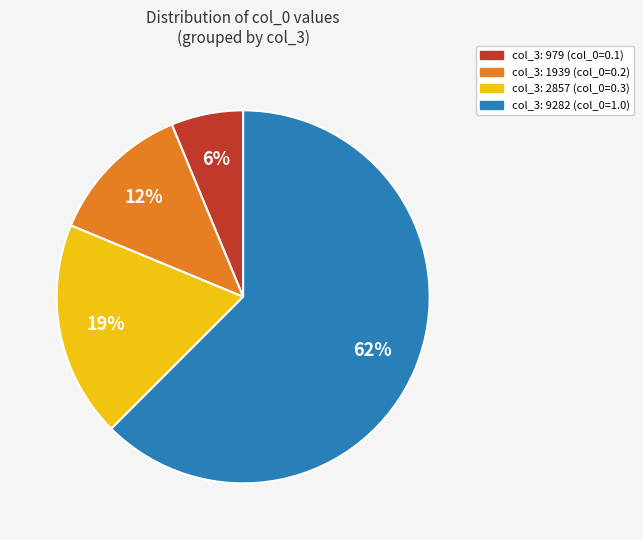

Which has a higher value, col_3: 9282 (col_0=1.0) or col_3: 979 (col_0=0.1)?

col_3: 9282 (col_0=1.0)